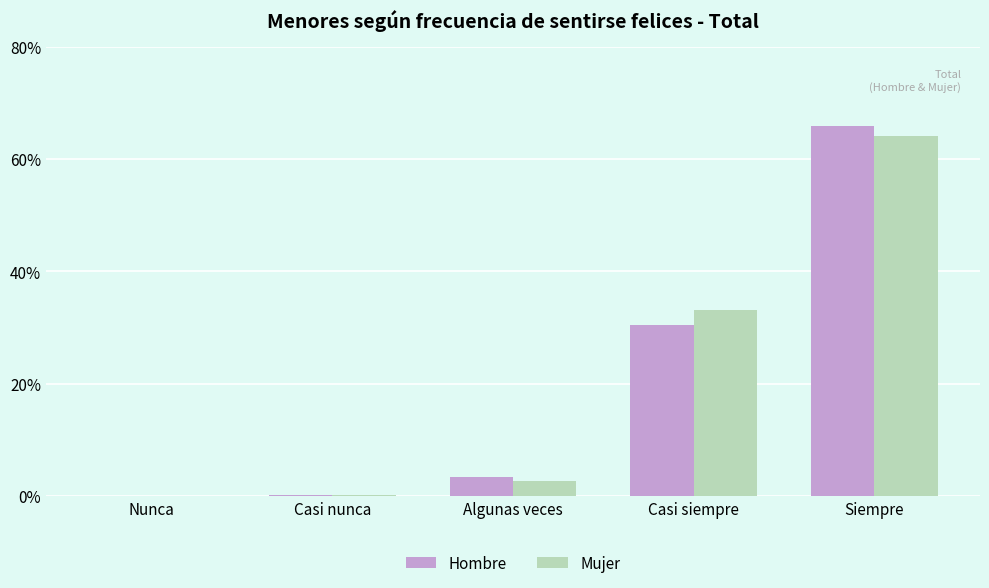

At which category is the sum across all series the highest?

Siempre